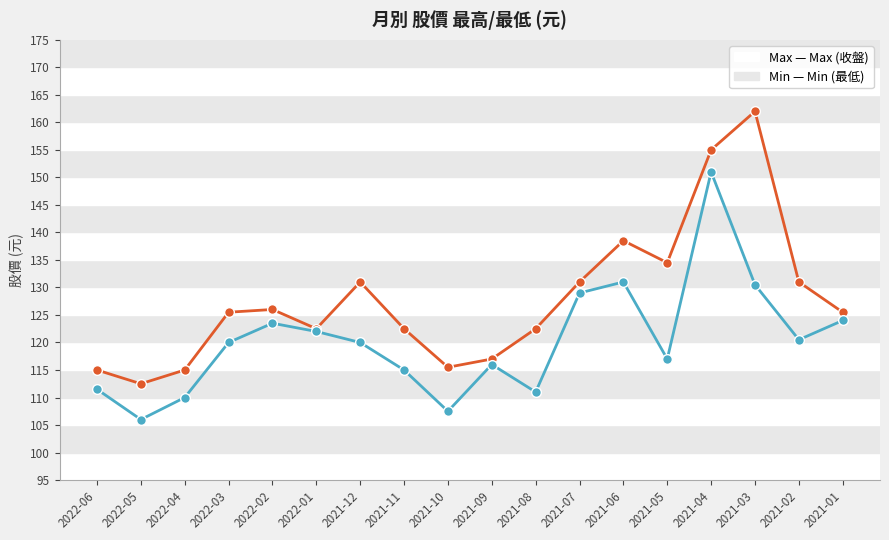

How many data points does each series have?

18